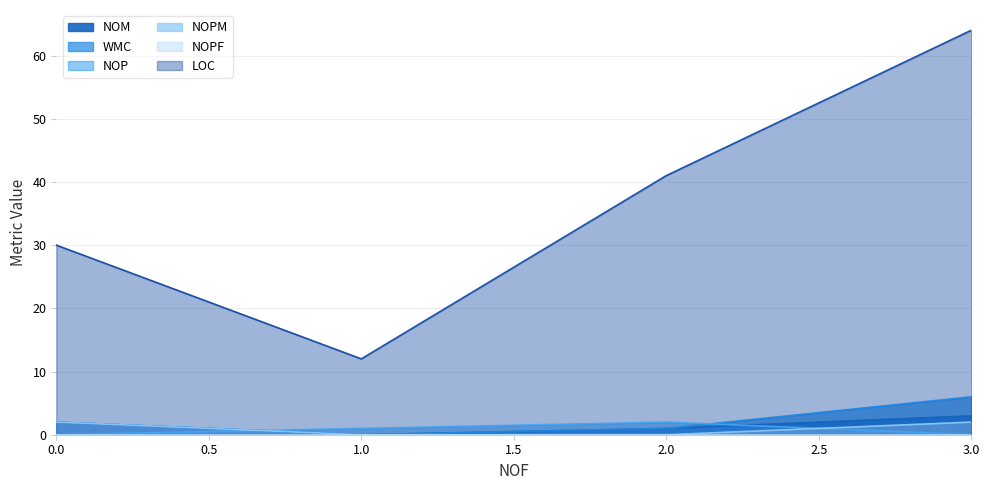

Is it true that NOP equals 0 at 1?

False